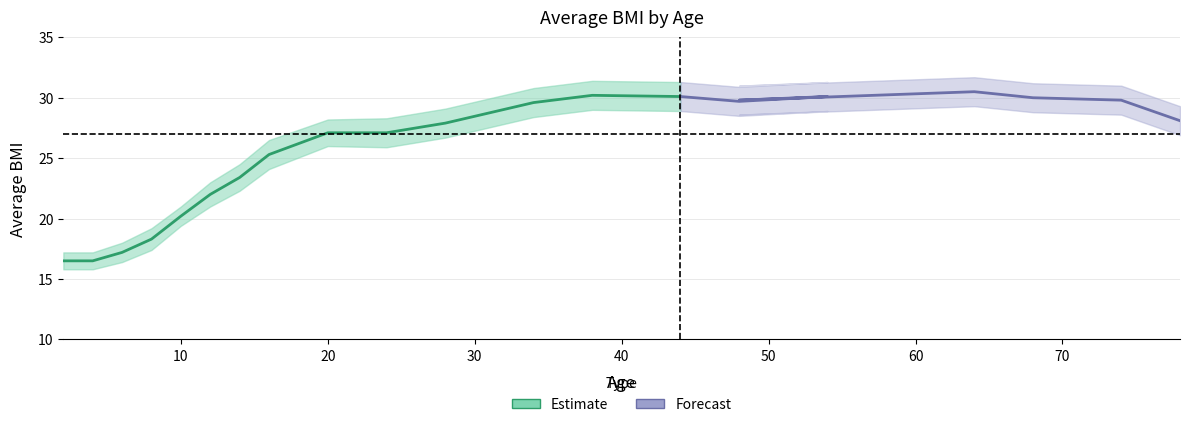

Does the chart have visible grid lines?

Yes